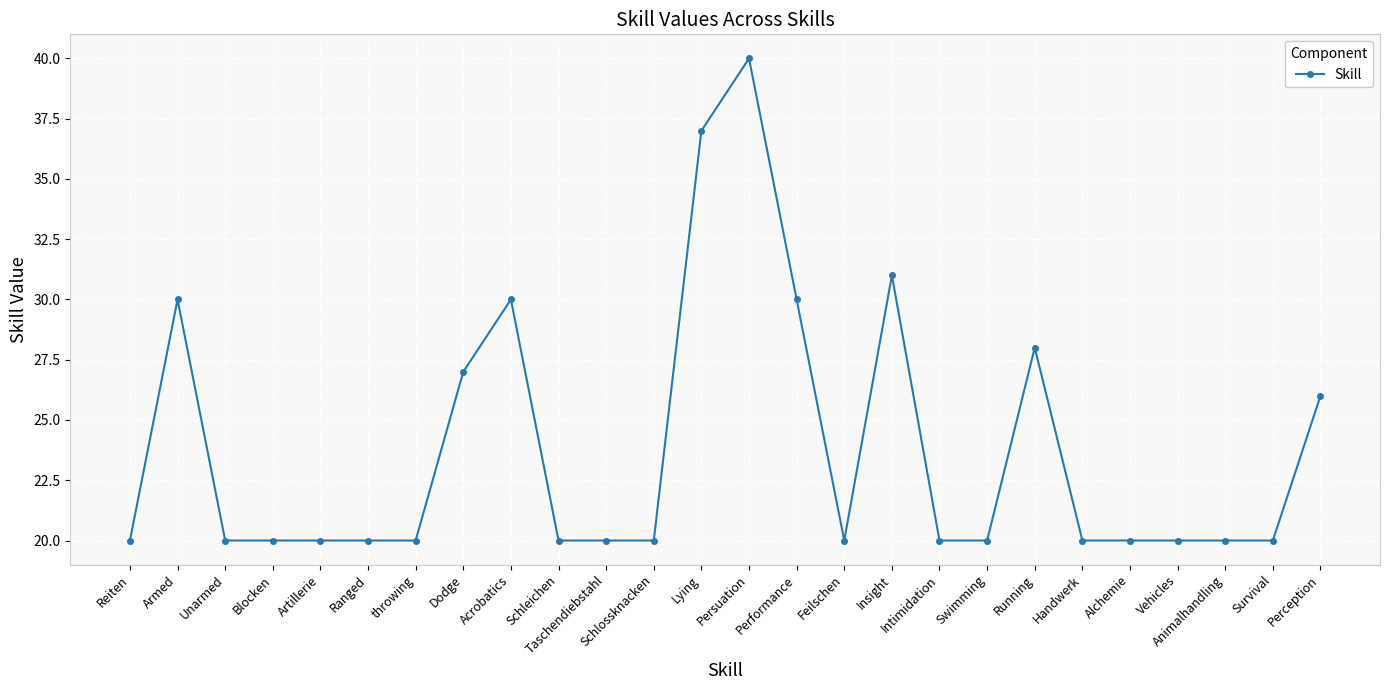

Reading right to left, list all the values displayed in this chart.

Perception=26	Survival=20	Animalhandling=20	Vehicles=20	Alchemie=20	Handwerk=20	Running=28	Swimming=20	Intimidation=20	Insight=31	Feilschen=20	Performance=30	Persuation=40	Lying=37	Schlossknacken=20	Taschendiebstahl=20	Schleichen=20	Acrobatics=30	Dodge=27	throwing=20	Ranged=20	Artillerie=20	Blocken=20	Unarmed=20	Armed=30	Reiten=20